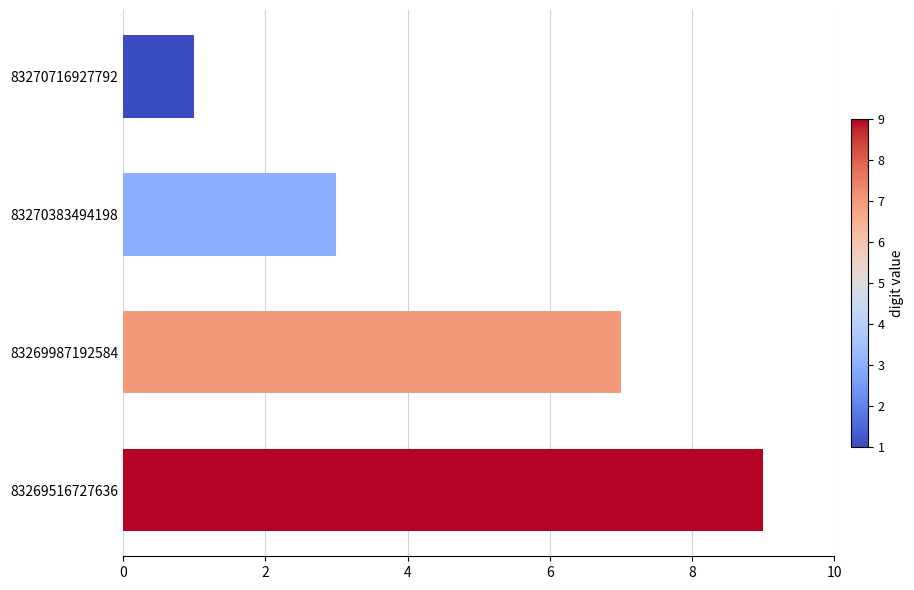

Count the number of data series in this chart.

1